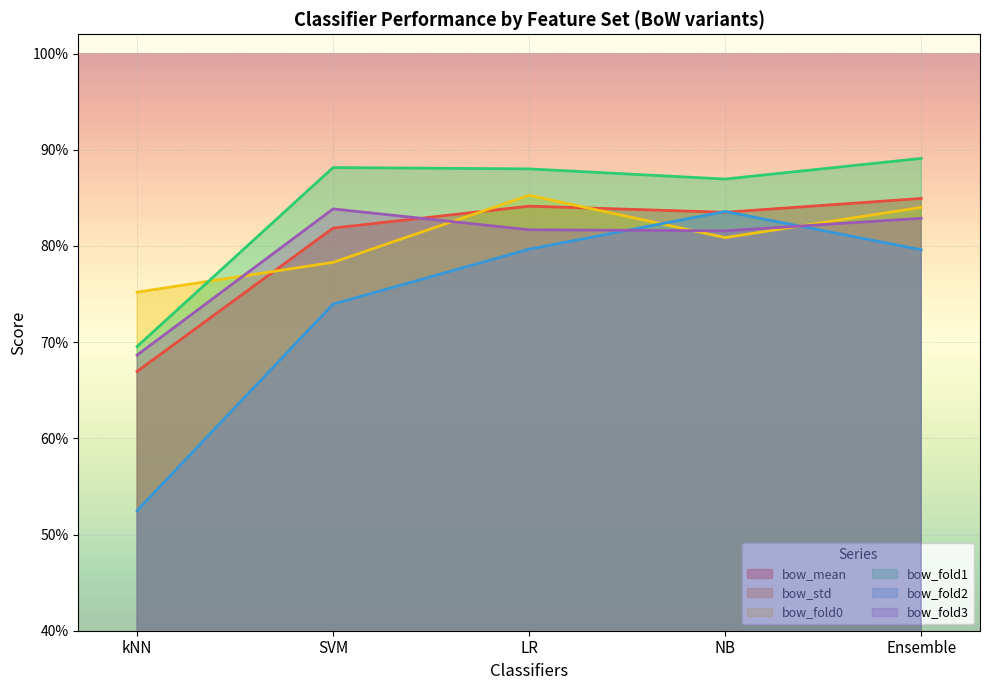

True or false: bow_std and bow_fold1 intersect in this chart.

False